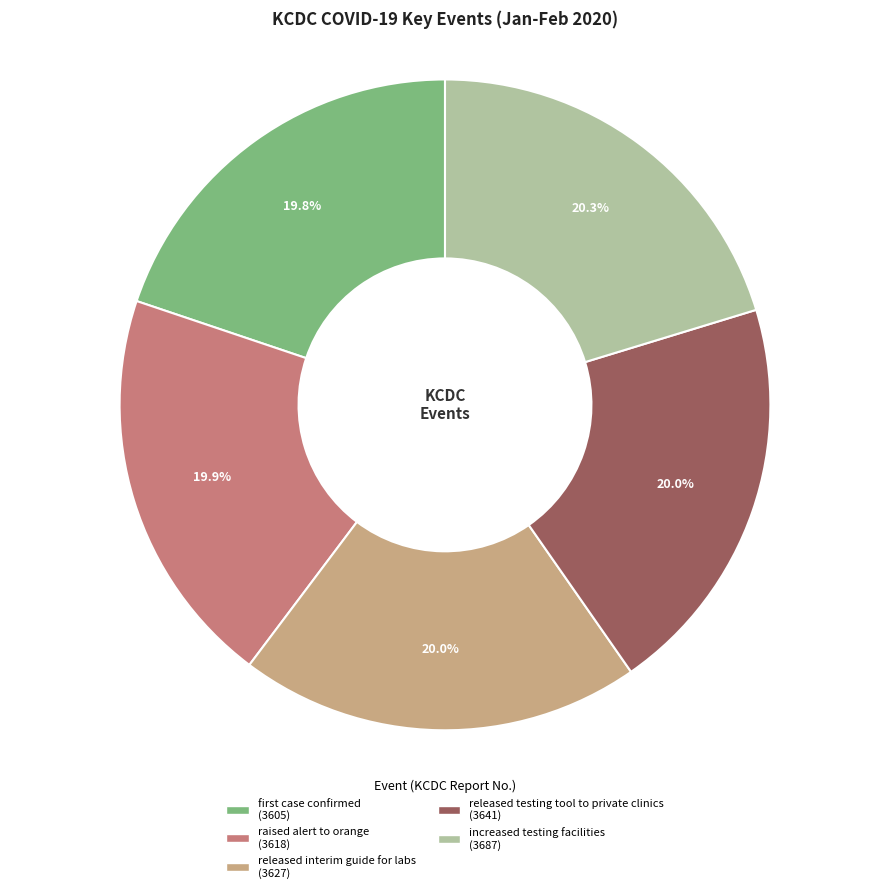

True or false: released interim guide for labs accounts for 14% of the total.

False